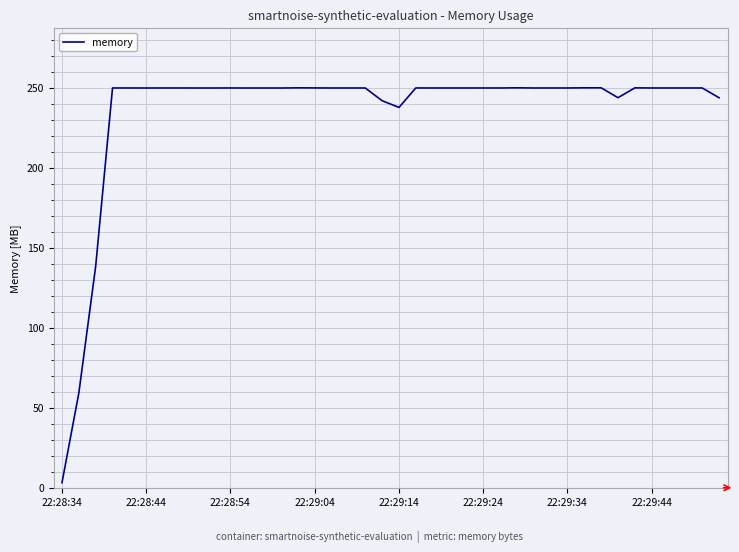

What is the greatest value displayed?

249.9